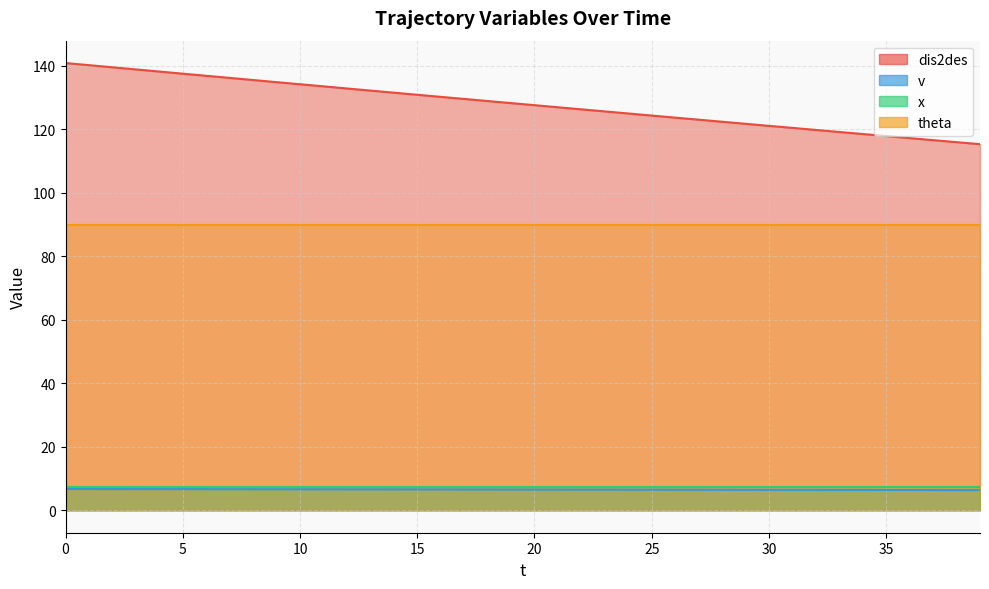

What is the maximum value shown in the chart?

140.8